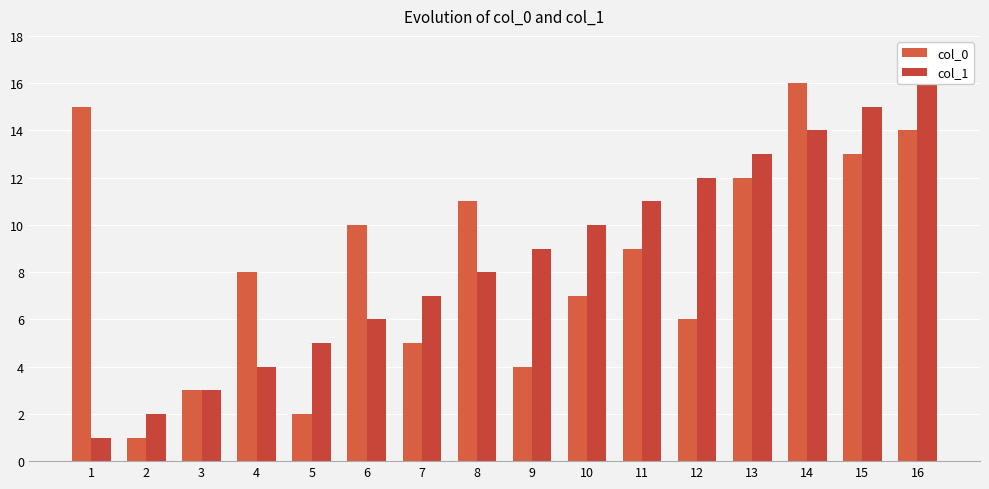

At which label does col_0 reach its minimum?

2